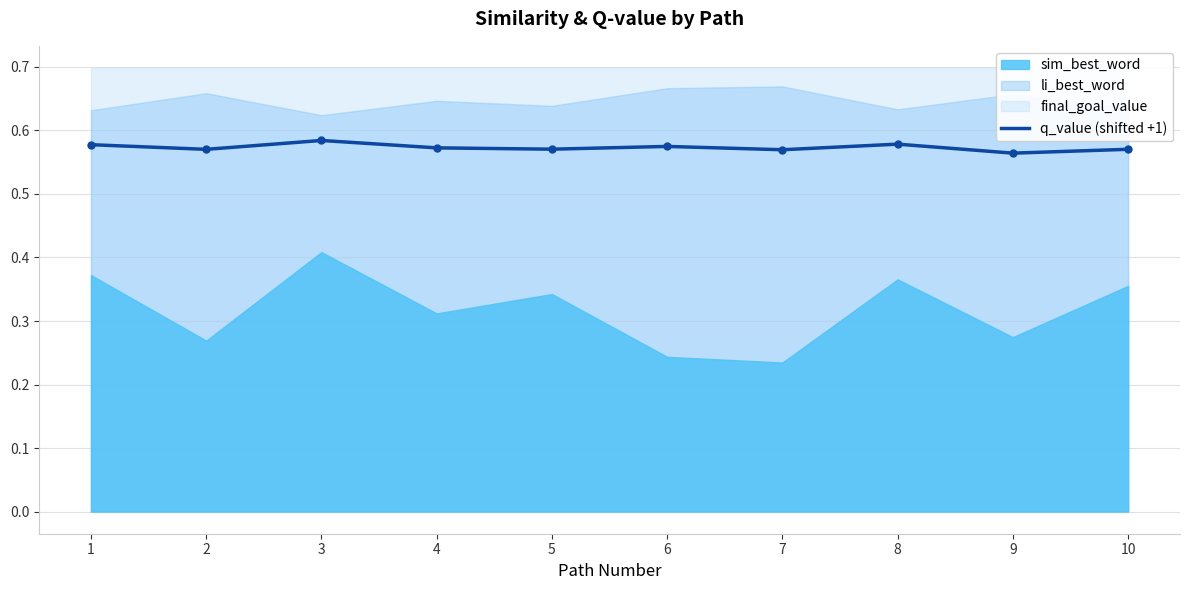

Read the value at 1.

0.6